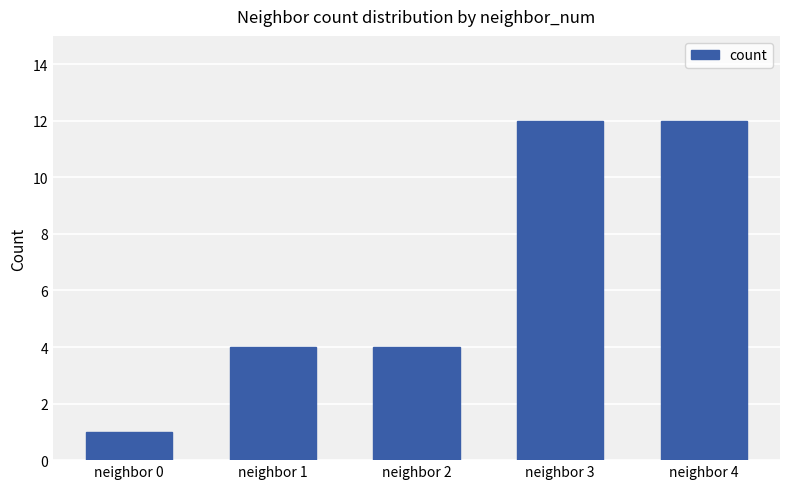

Is it true that the value at neighbor 3 is 17?

False